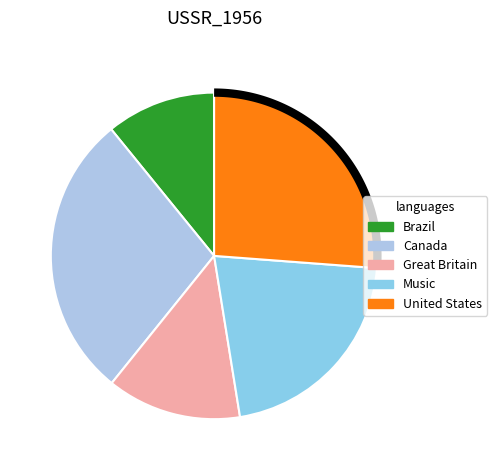

Approximately how many times larger is the value at Music compared to Brazil?

2.0